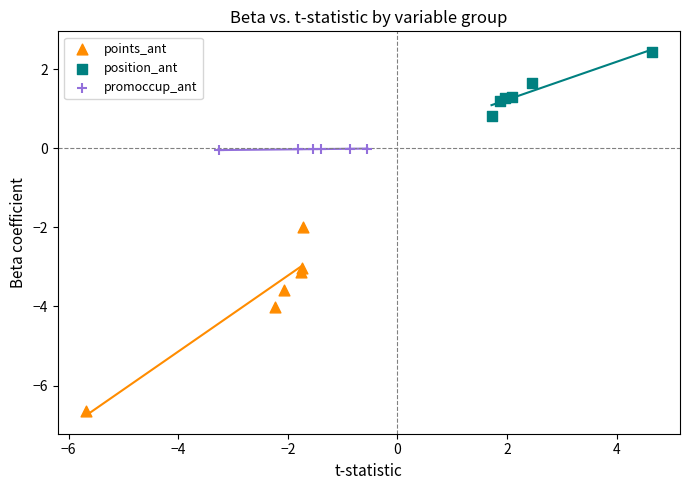

Which series contains the highest Y value?

position_ant